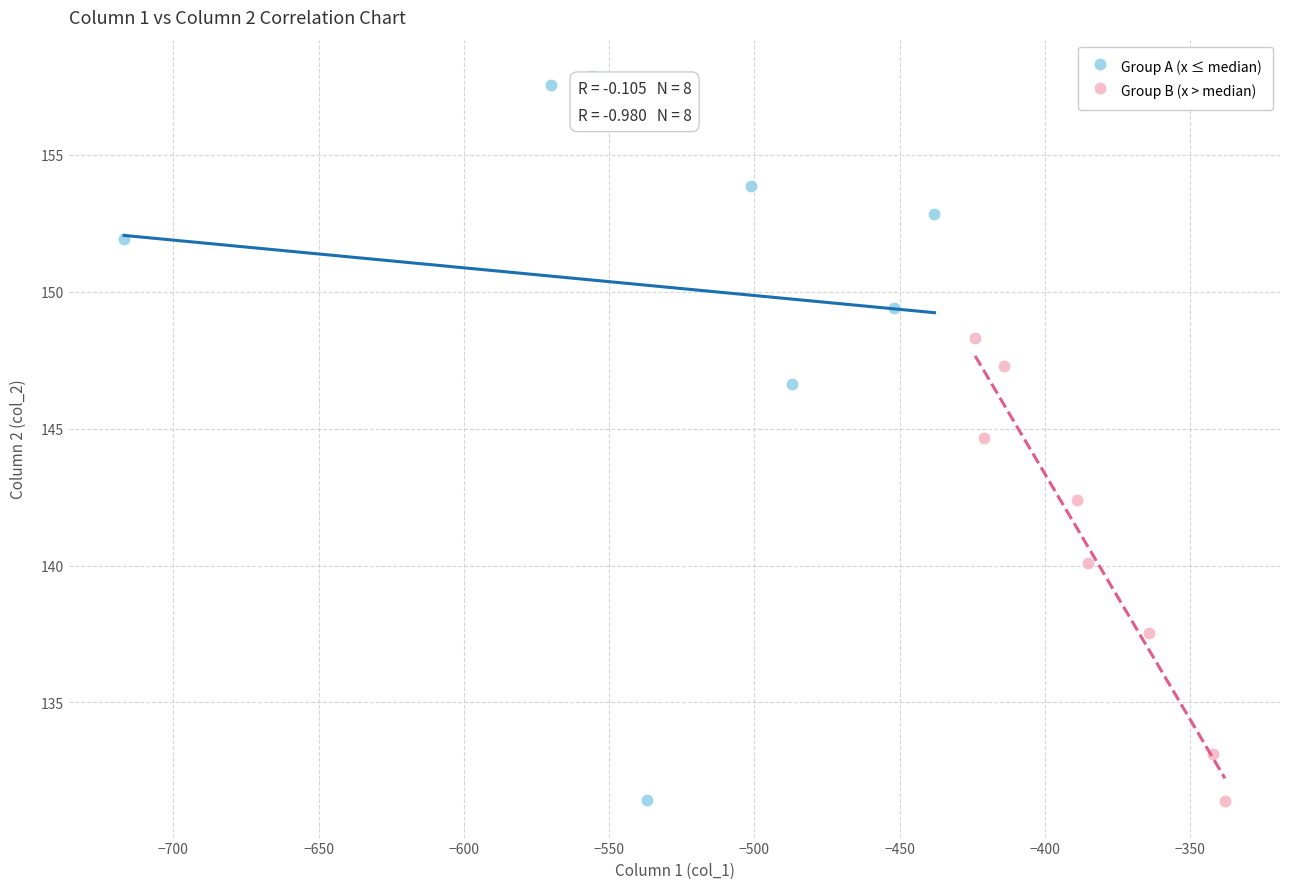

Which series has the widest spread of Y values?

Group A (x ≤ median)